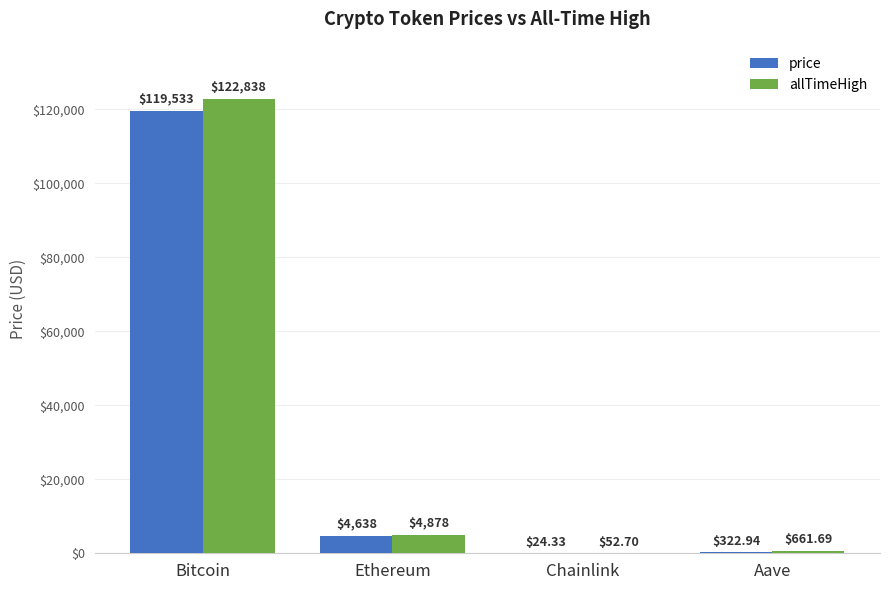

Where is allTimeHigh nearest to the value 61445?

Ethereum